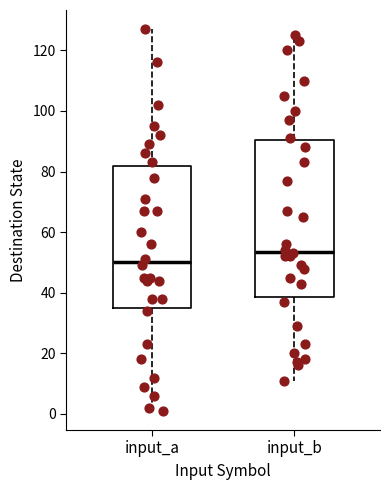

Which box has the highest median line?

input_b